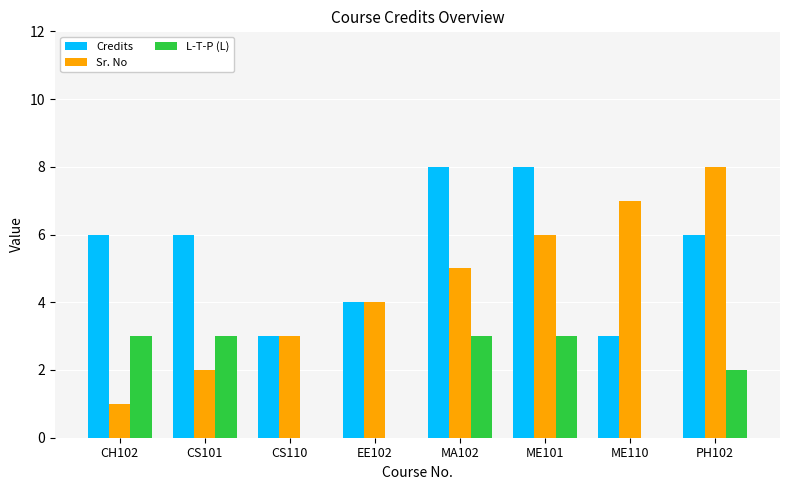

Between CS101 and ME101, which series saw the biggest shift?

Sr. No